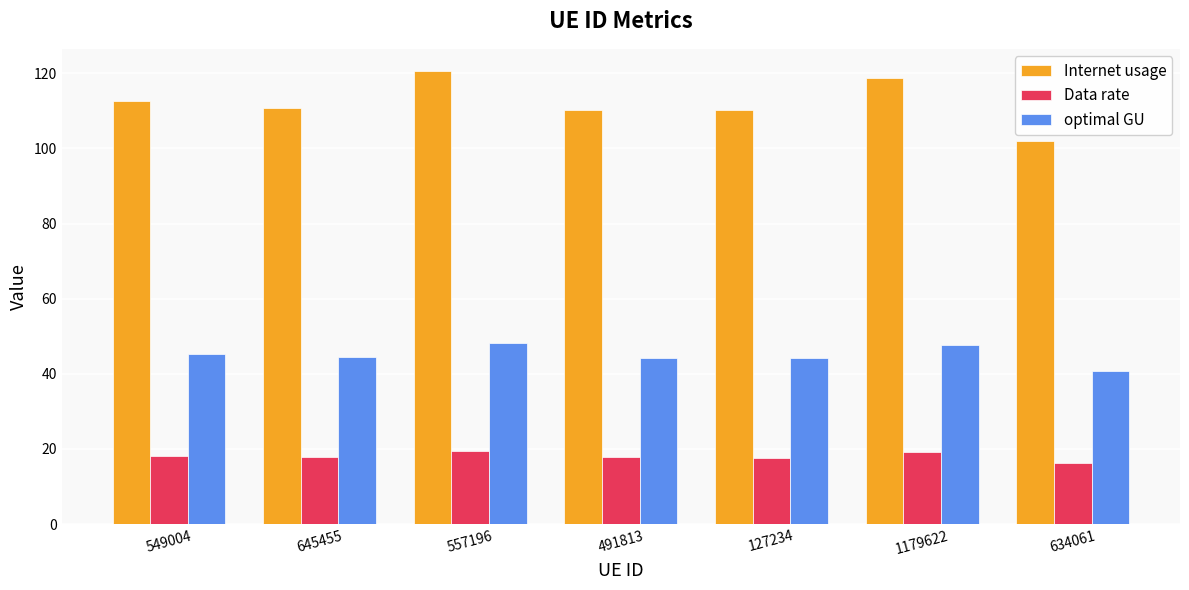

Is it true that optimal GU equals 47.6 at 1179622?

True